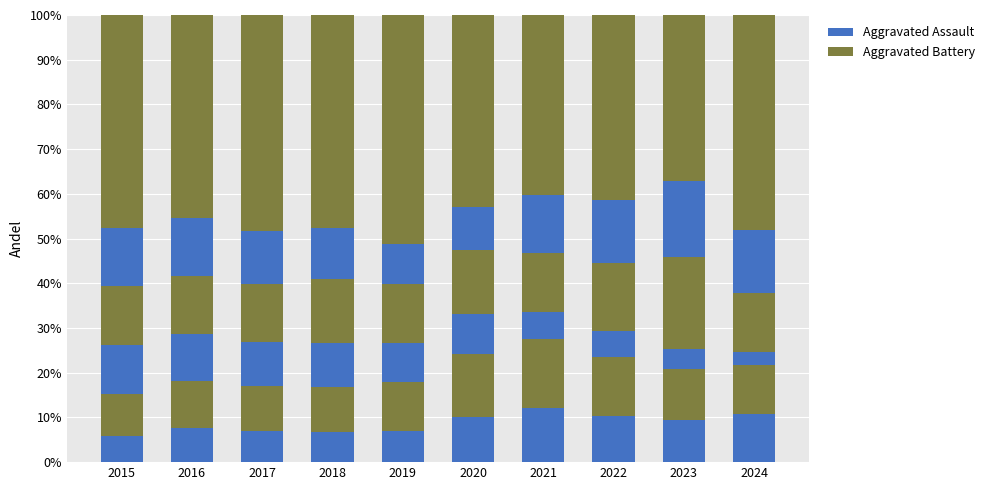

The Theft series shows 33.0 at 2018. True or false?

False